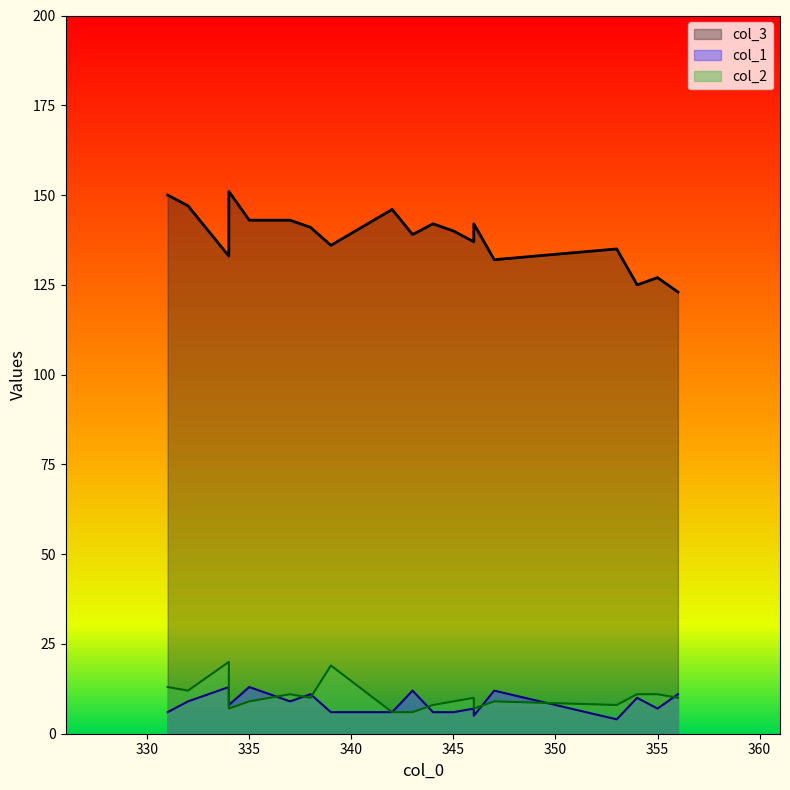

Rank the categories by col_1 value from highest to lowest.

334, 335, 347, 343, 356, 338, 354, 337, 332, 334, 355, 346, 342, 339, 331, 344, 345, 346, 353